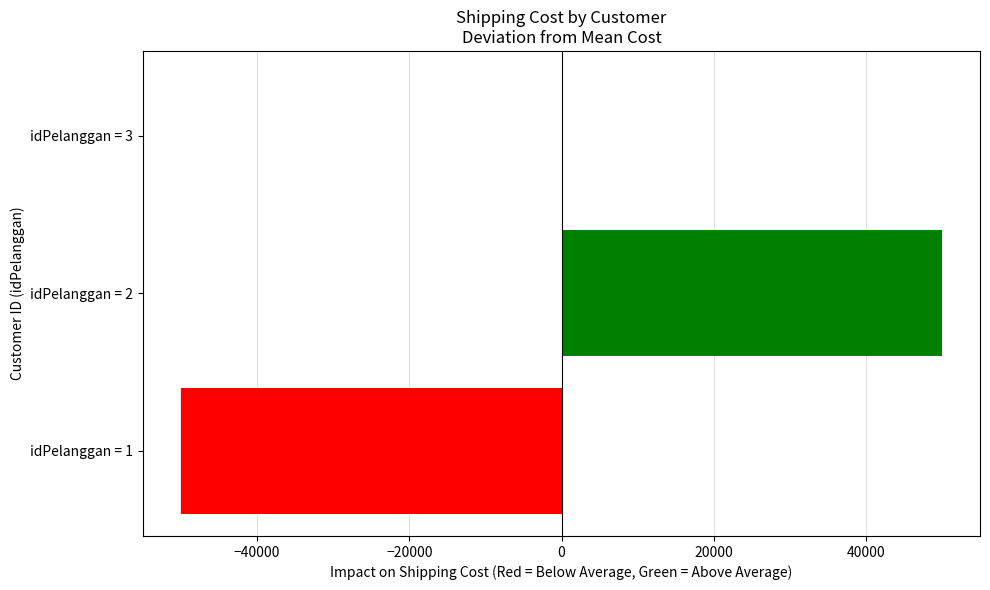

Between idPelanggan = 3 and idPelanggan = 1, which is larger?

idPelanggan = 3